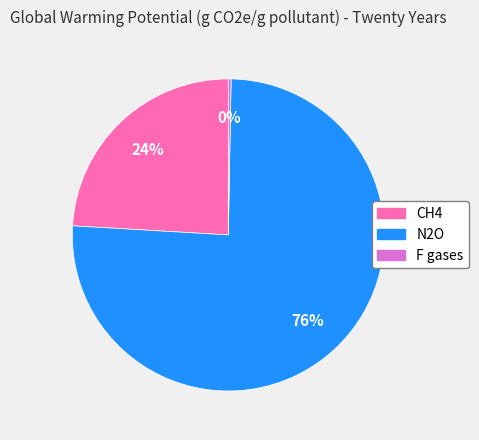

Which slice is the largest?

N2O